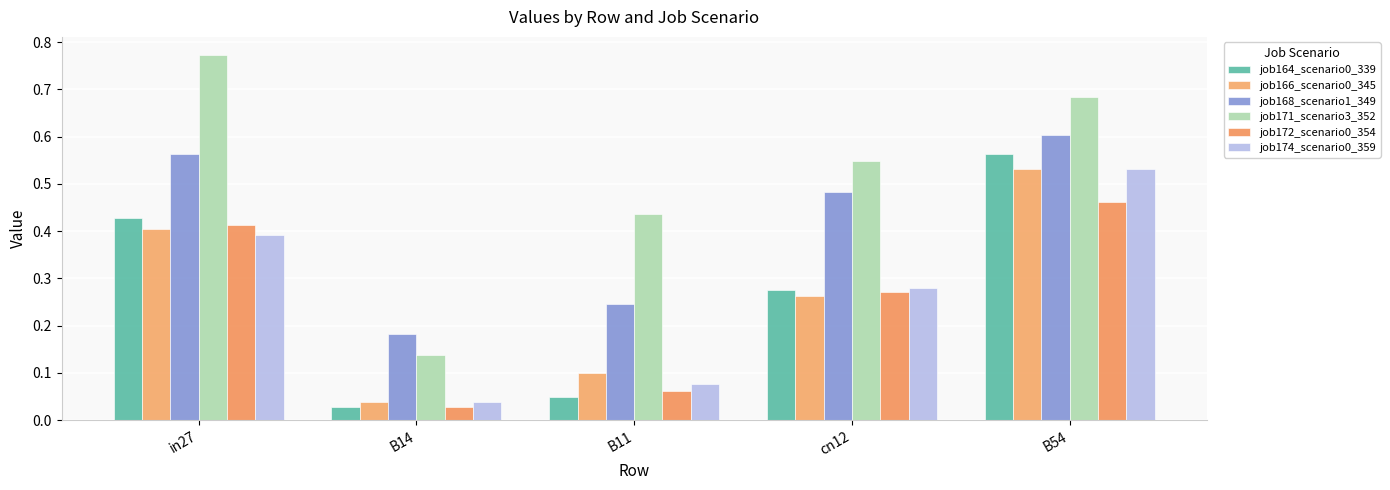

The job166_scenario0_345 series shows 0.3 at cn12. True or false?

True